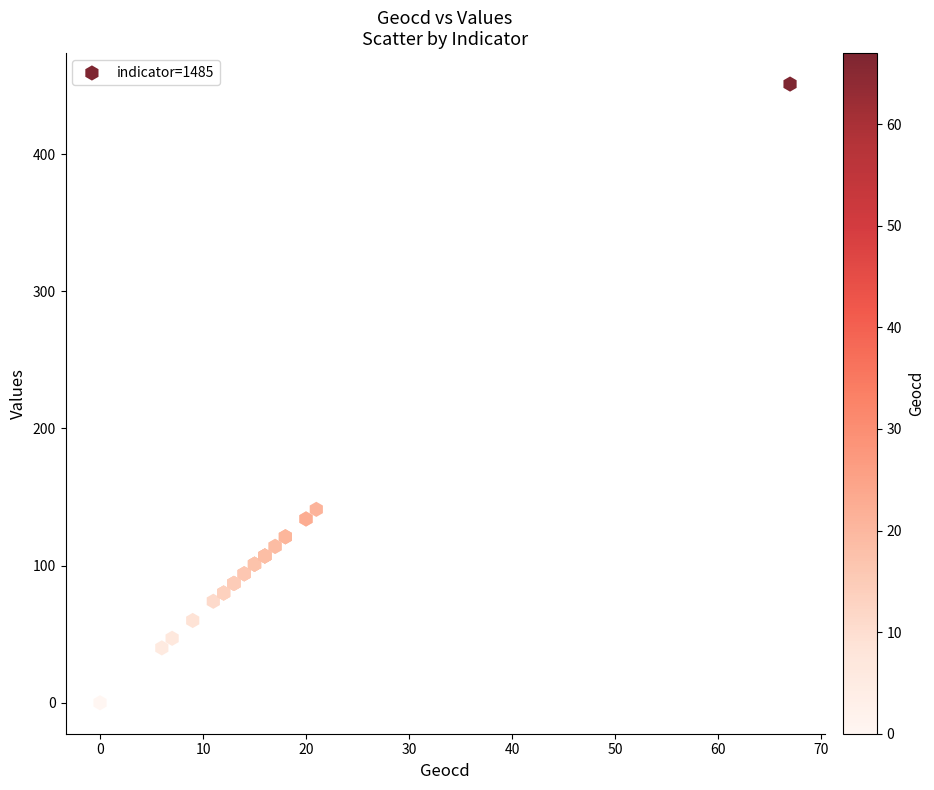

What Y value in the scatter plot is closest to 225?

141